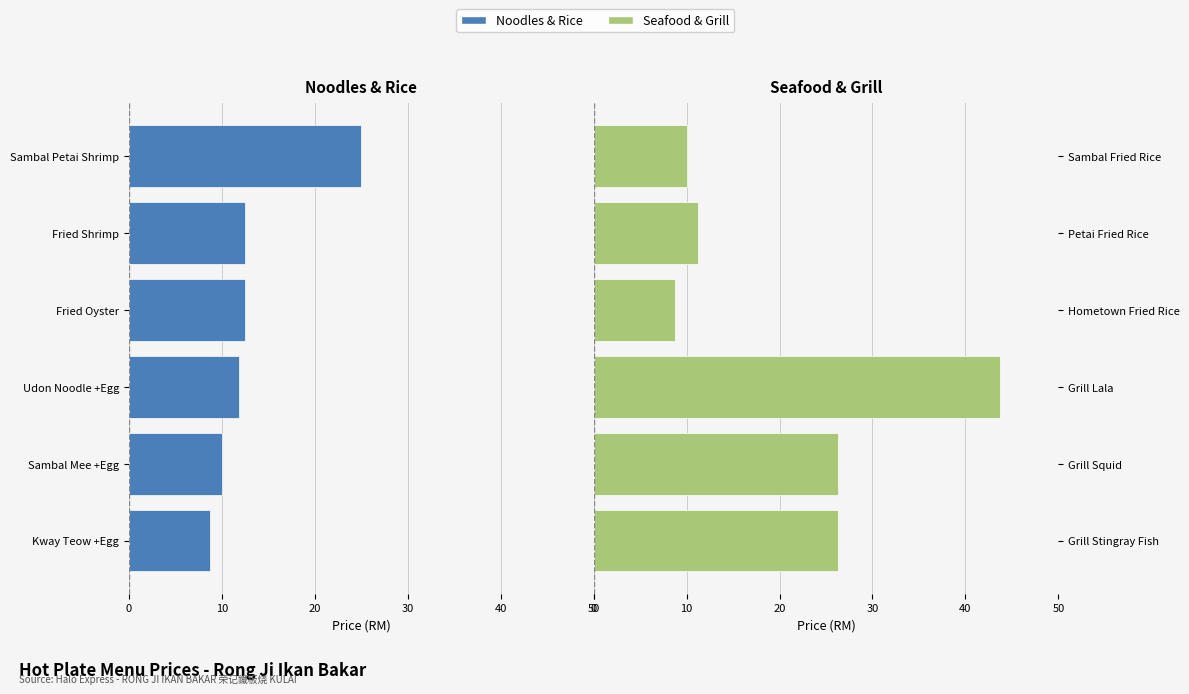

Rank the series by their average value, from highest to lowest.

Seafood & Grill, Noodles & Rice